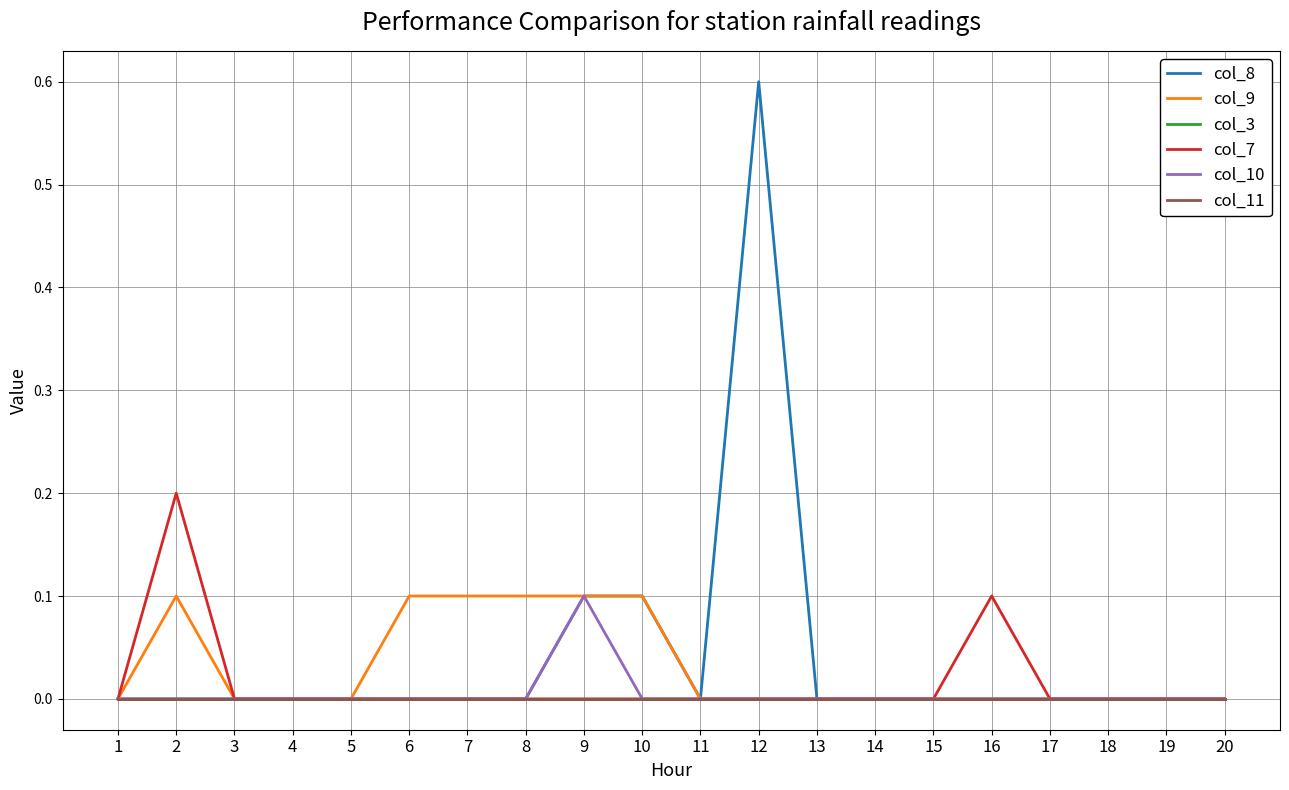

At which label is col_8 closest to 0?

1